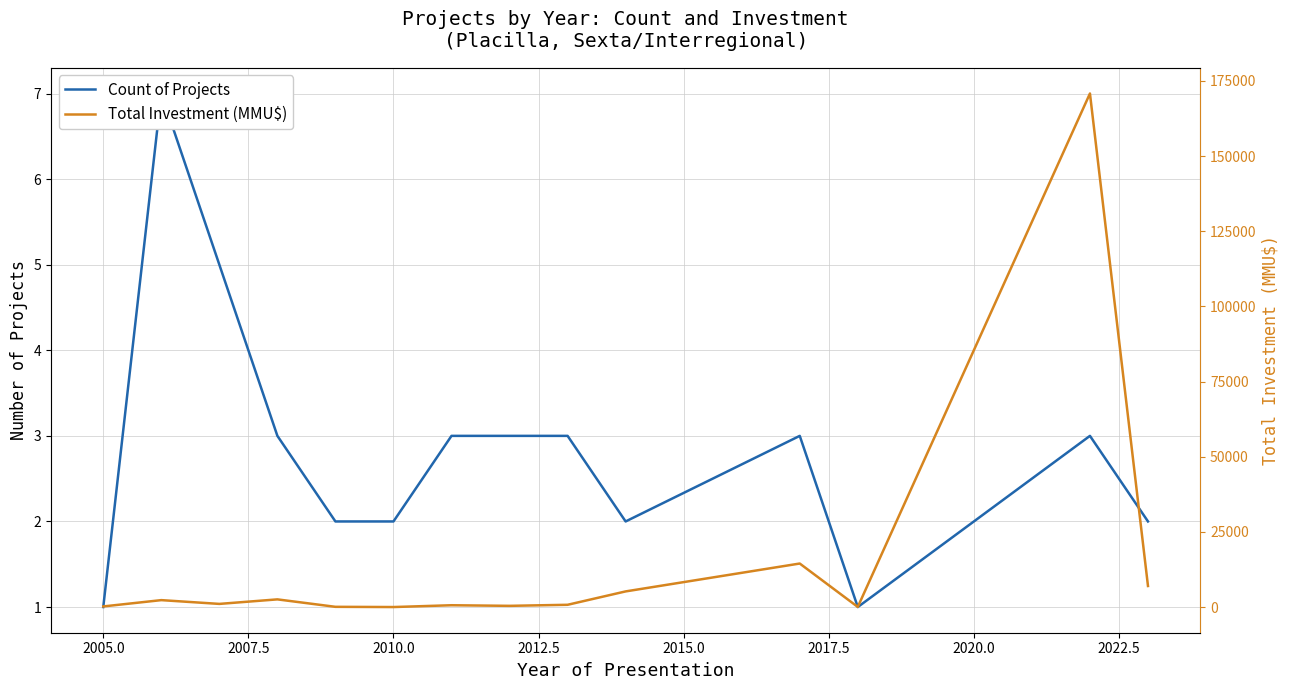

How many categories are shown in the chart?

14